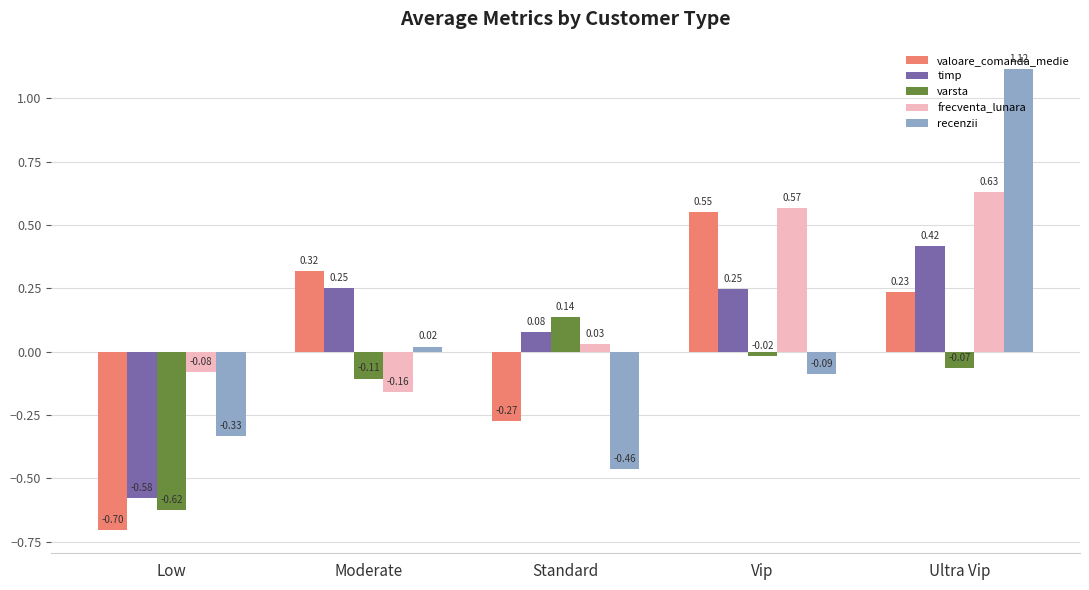

Which series has the widest spread of values?

recenzii